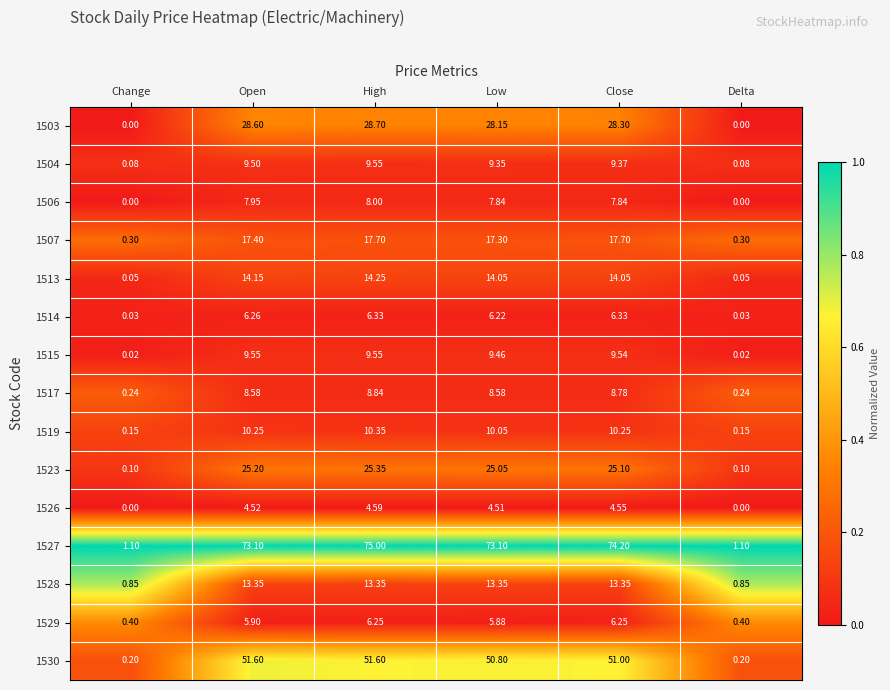

At how many categories does at least one series exceed 0?

6